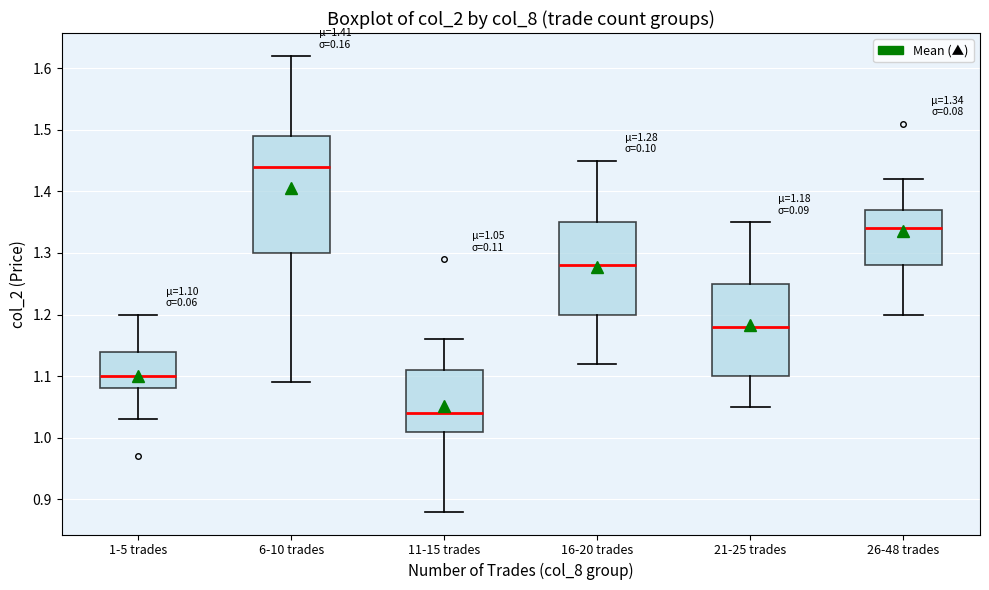

Which box has the lowest median line?

11-15 trades